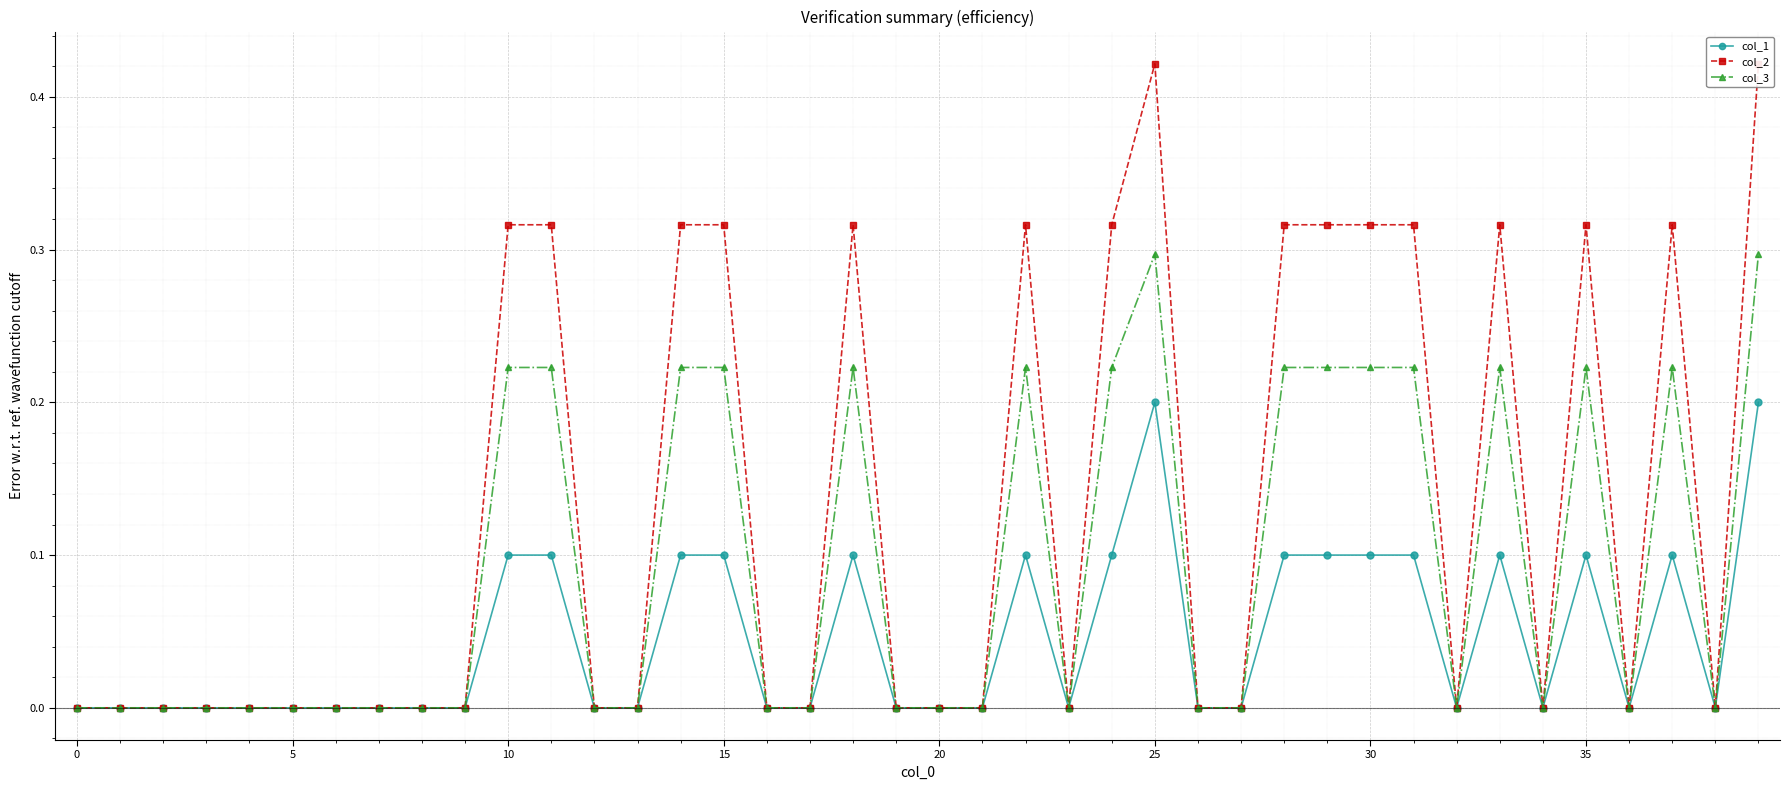

What is the label of the 16th point from the right?

24